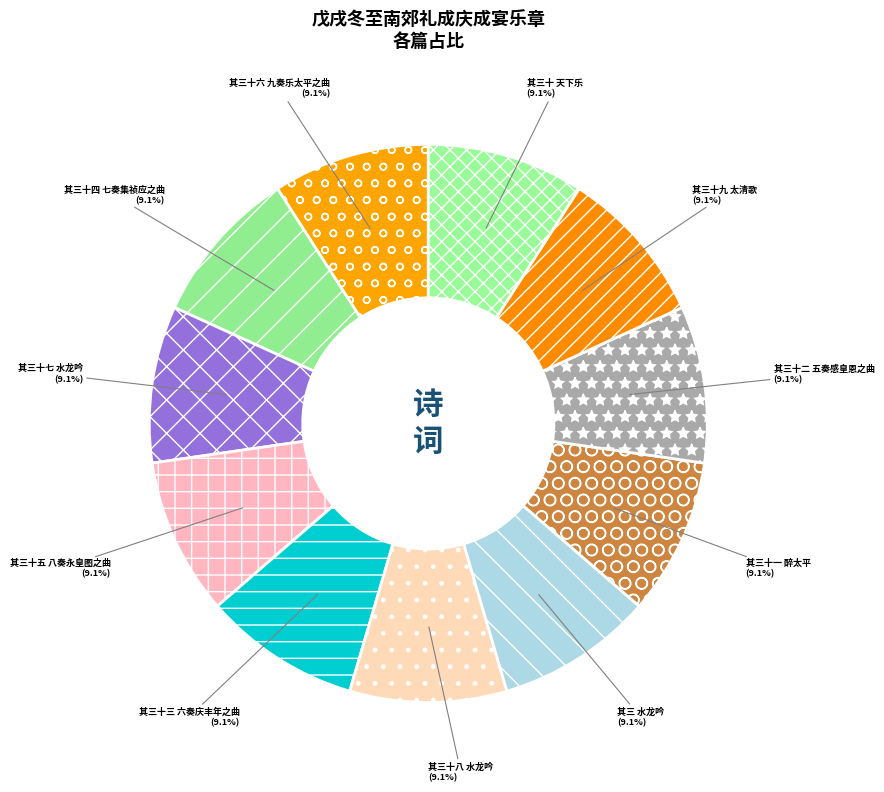

Do 其三十七 水龙吟 and 其三 水龙吟 together represent more than half of the pie?

No